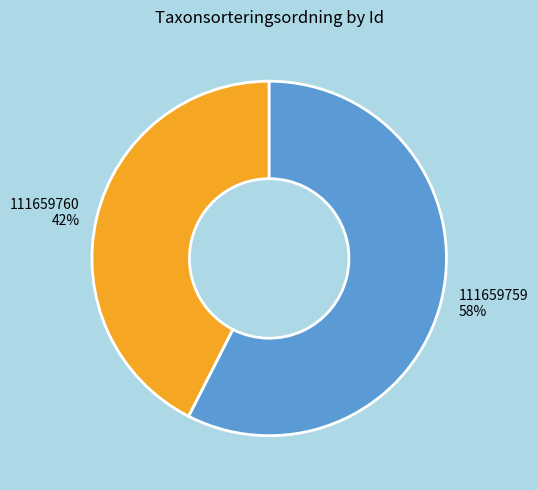

How many slices are in this pie chart?

2